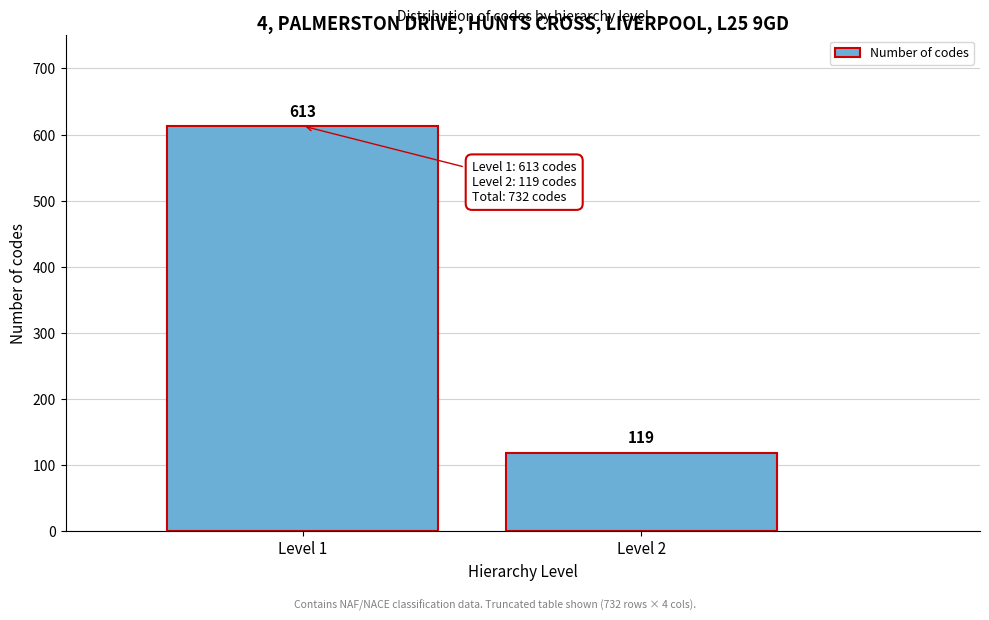

Reading left to right, what are all the values shown in this chart?

Level 1=613	Level 2=119